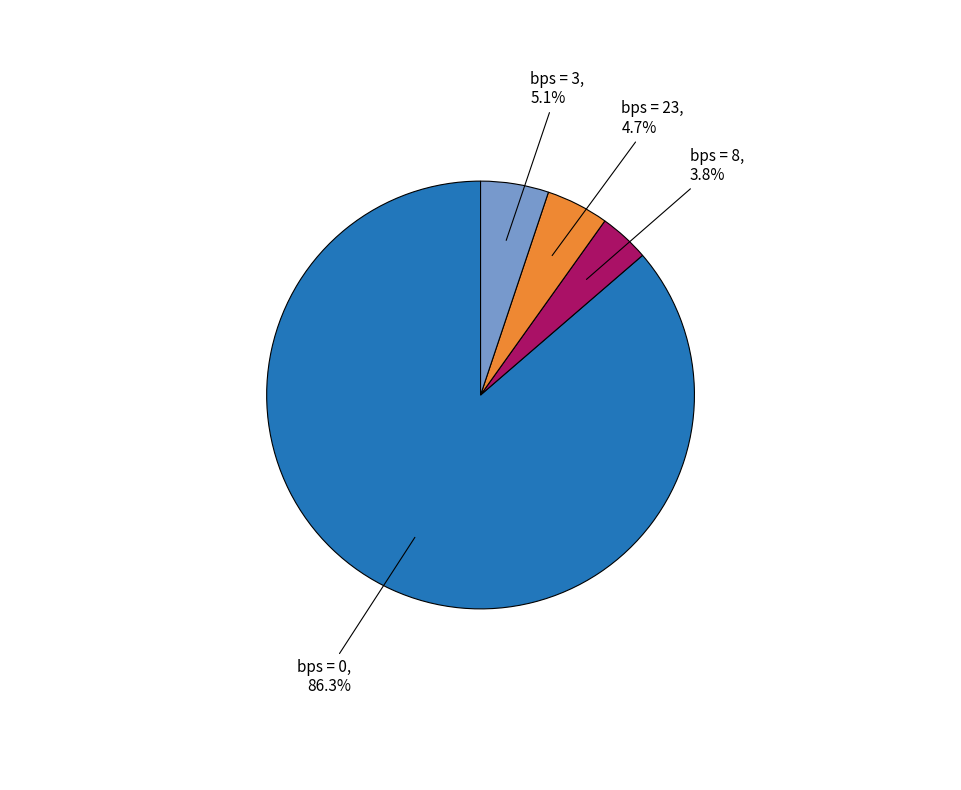

How many slices are in this pie chart?

4